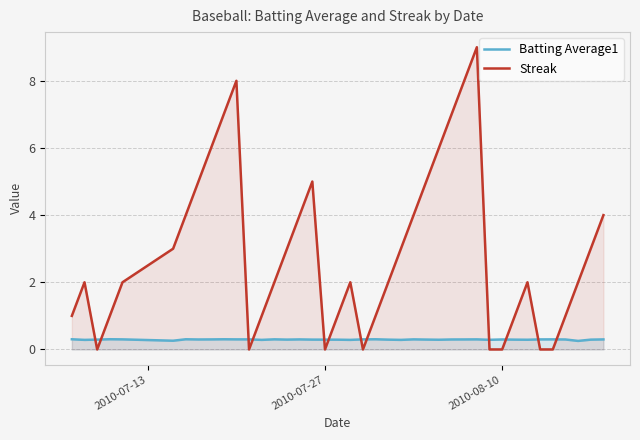

What is the difference between the second highest and minimum values in the Streak series?

8.0